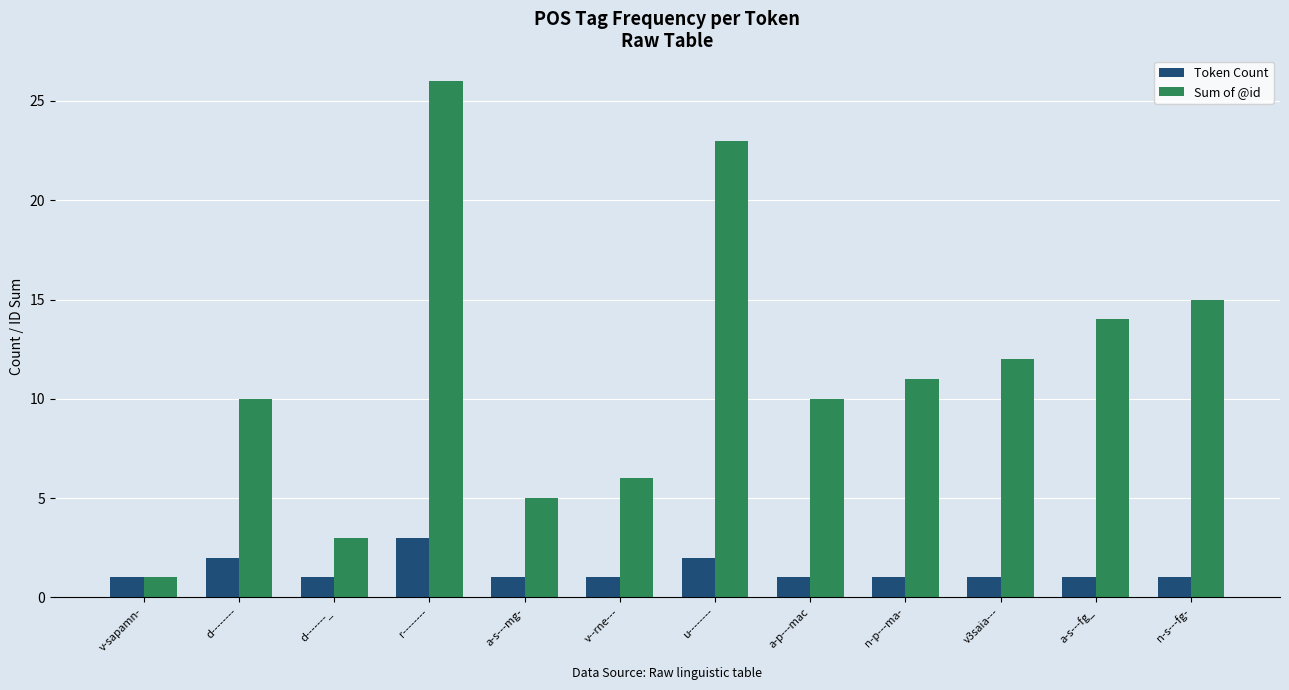

What is the sum of the Token Count values at v3saia--- and d-------_?

2